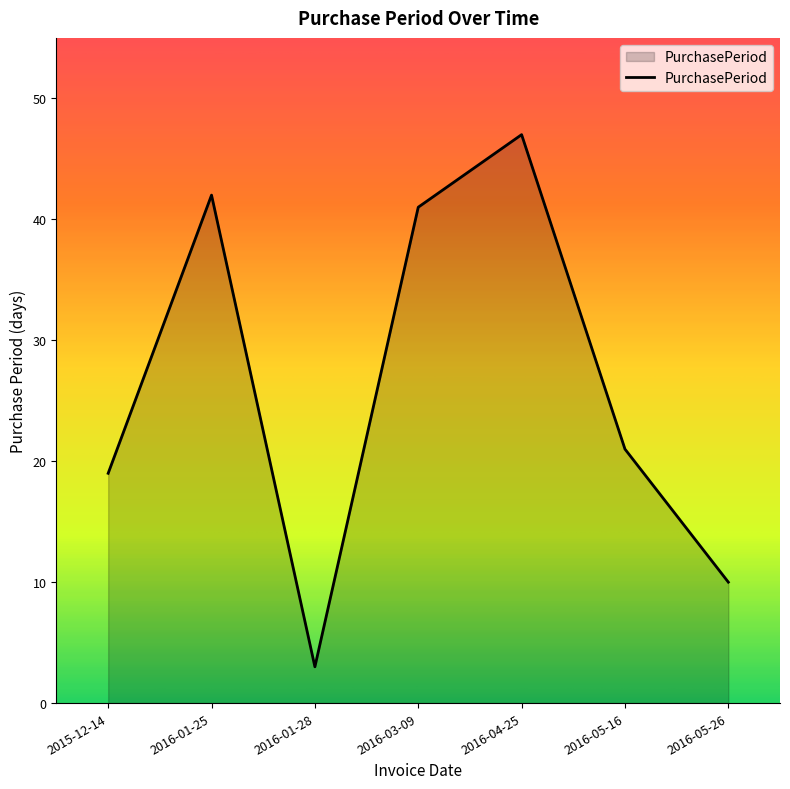

What is the sum of the values at 2016-05-26 and 2016-05-16?

31